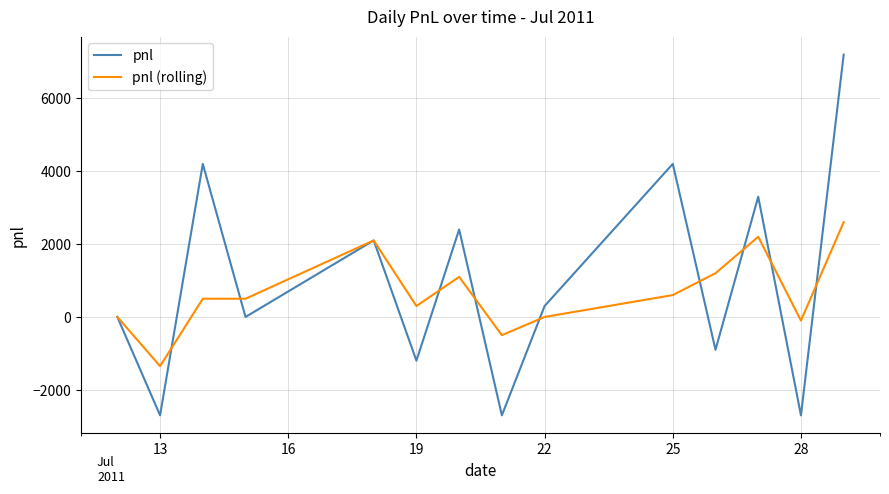

What is the minimum value for pnl?

-2700